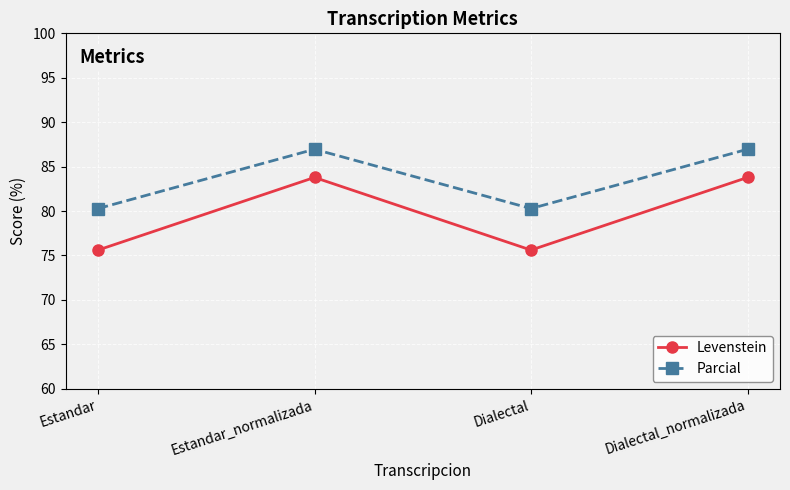

List the series in order of their overall mean, lowest first.

Levenstein, Parcial